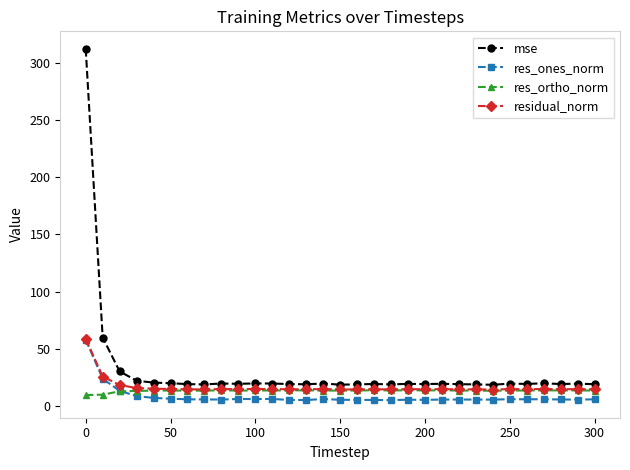

Which series has the largest total across all categories?

mse